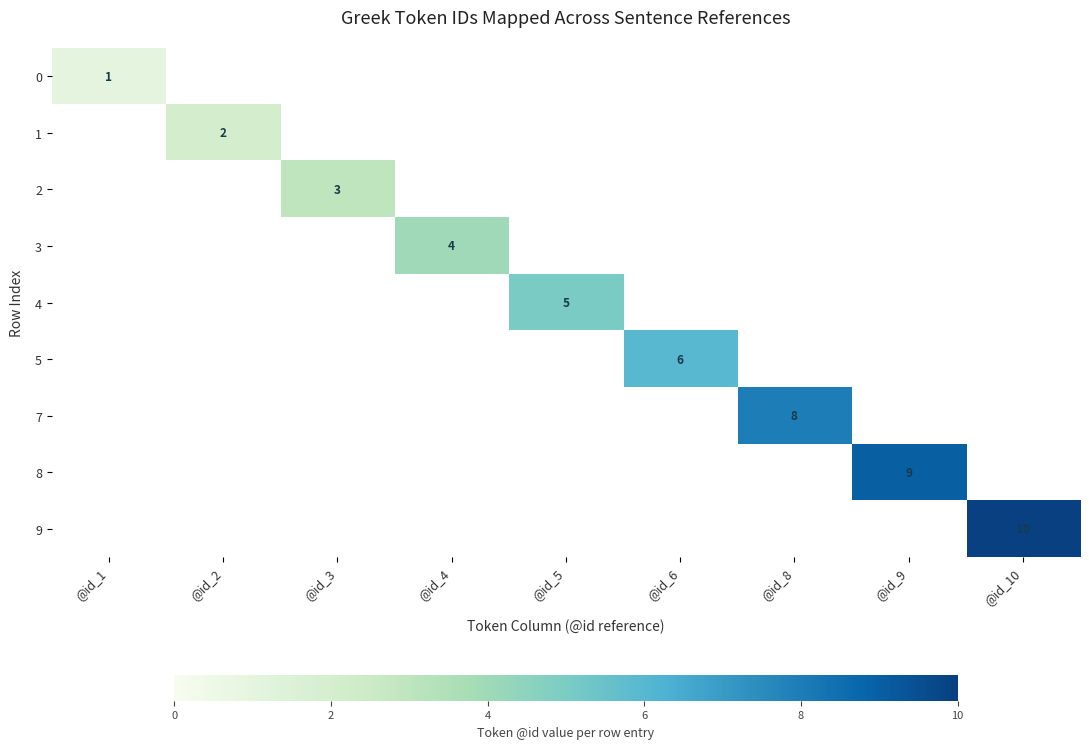

Is the value of 3 at @id_4 greater than the value of 2 at @id_3?

Yes